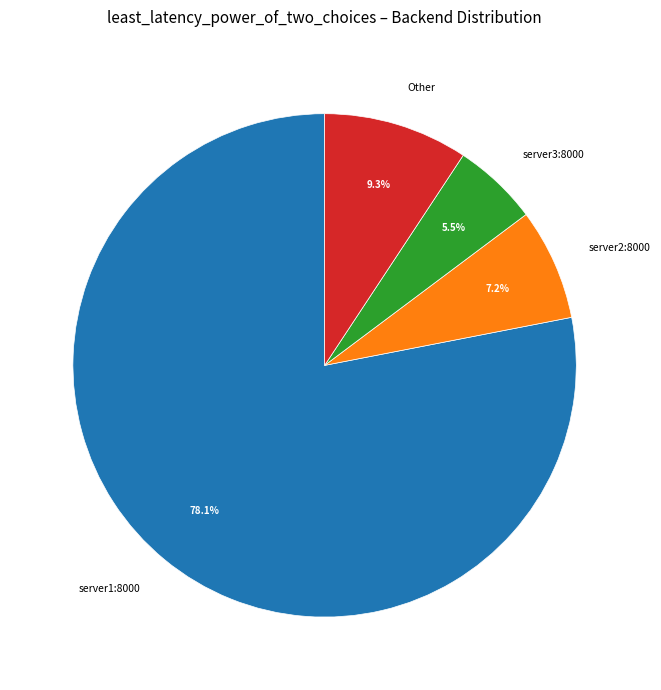

Rank the categories by value from lowest to highest.

server3:8000, server2:8000, Other, server1:8000